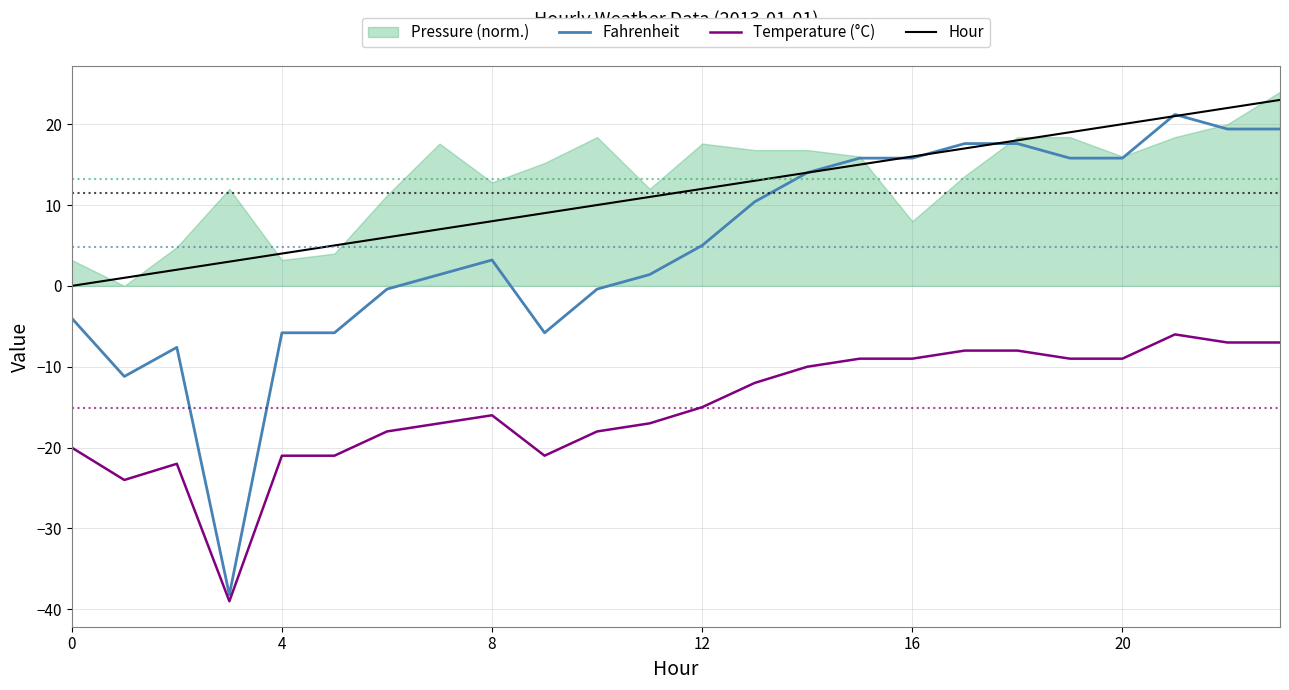

What is the maximum value for Fahrenheit?

21.2